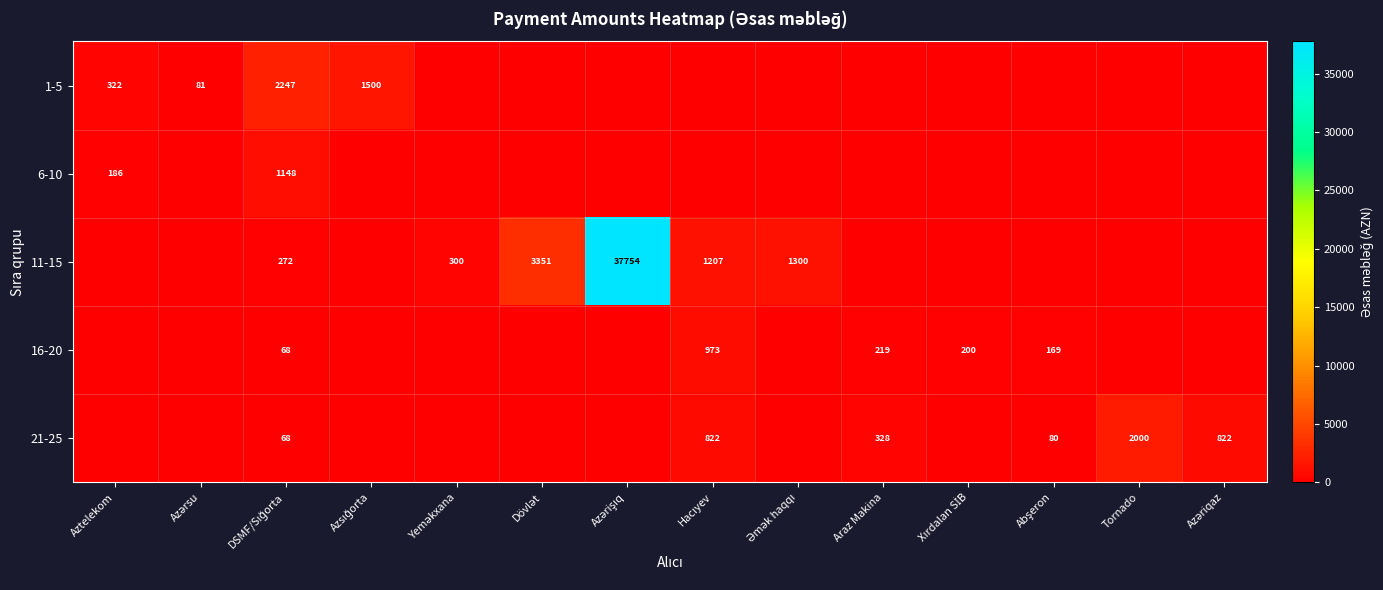

Between DSMF/Sığorta and Azsığorta, which series saw the biggest shift?

6-10